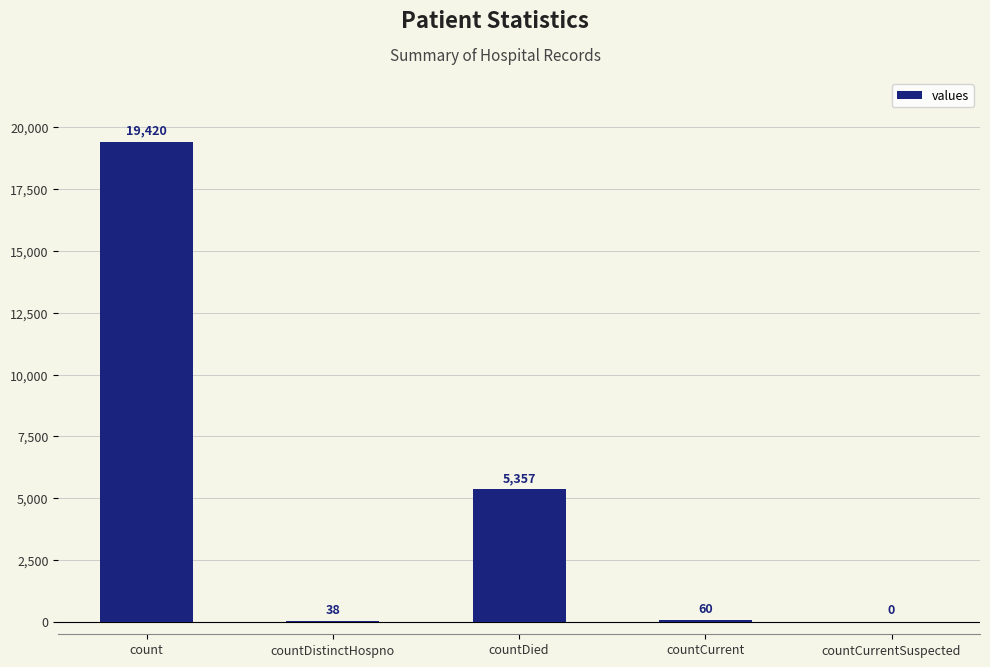

True or false: the data shows -6378 at countCurrentSuspected.

False